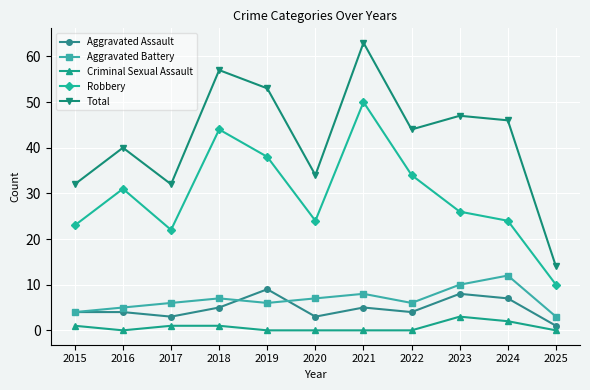

Where is the first local minimum for Aggravated Battery?

2019